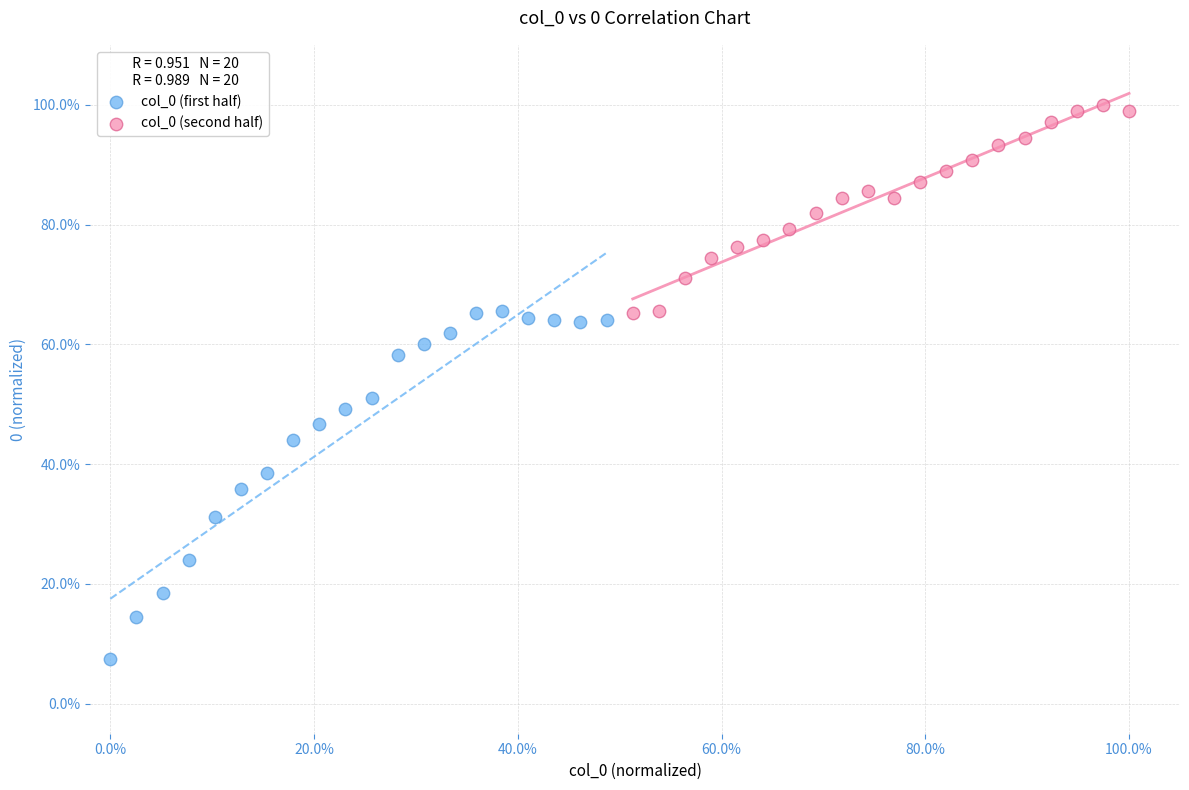

Which series contains the lowest Y value?

col_0 (first half)